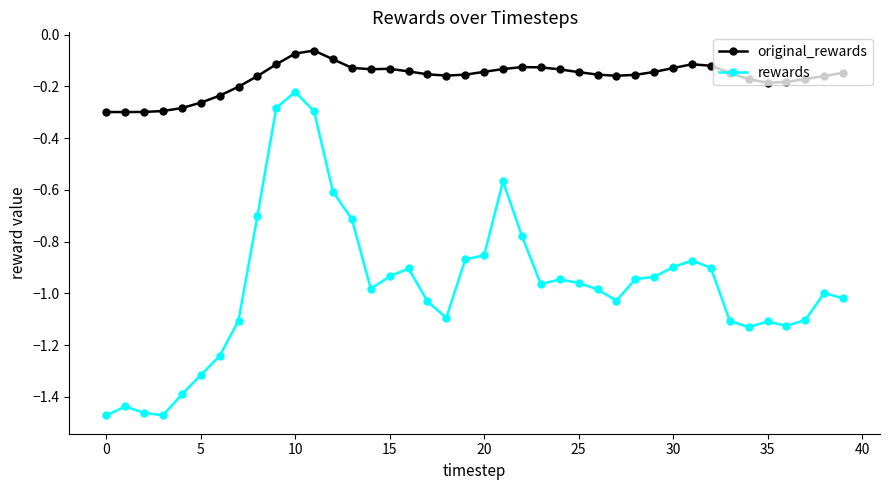

What is the sum of all original_rewards values?

-6.6